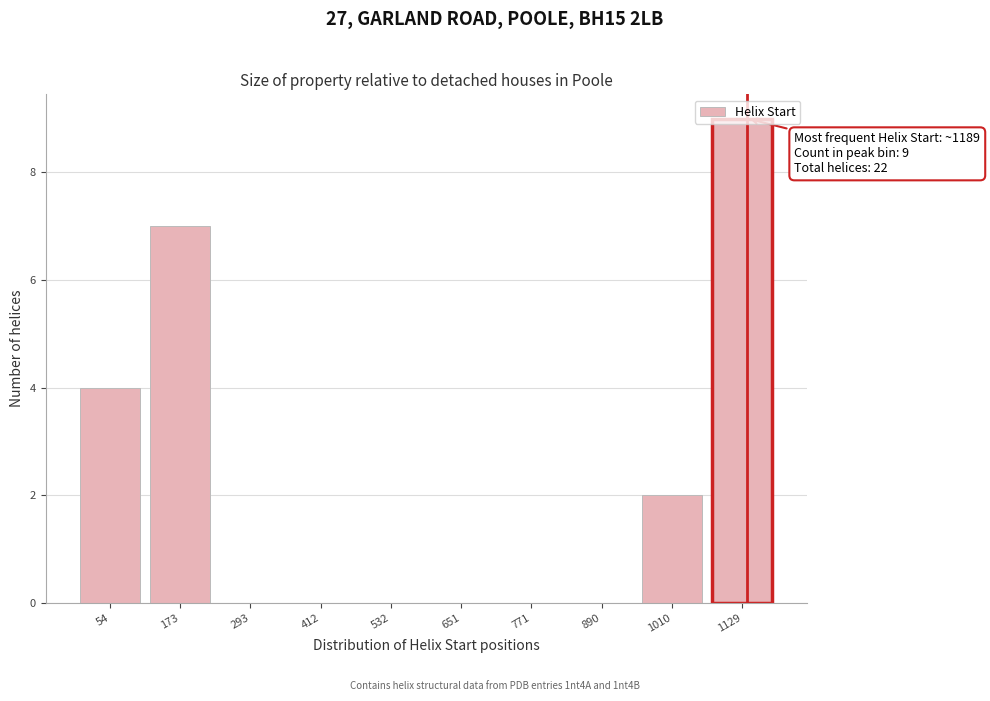

At which category does the chart reach its peak across all series?

1129